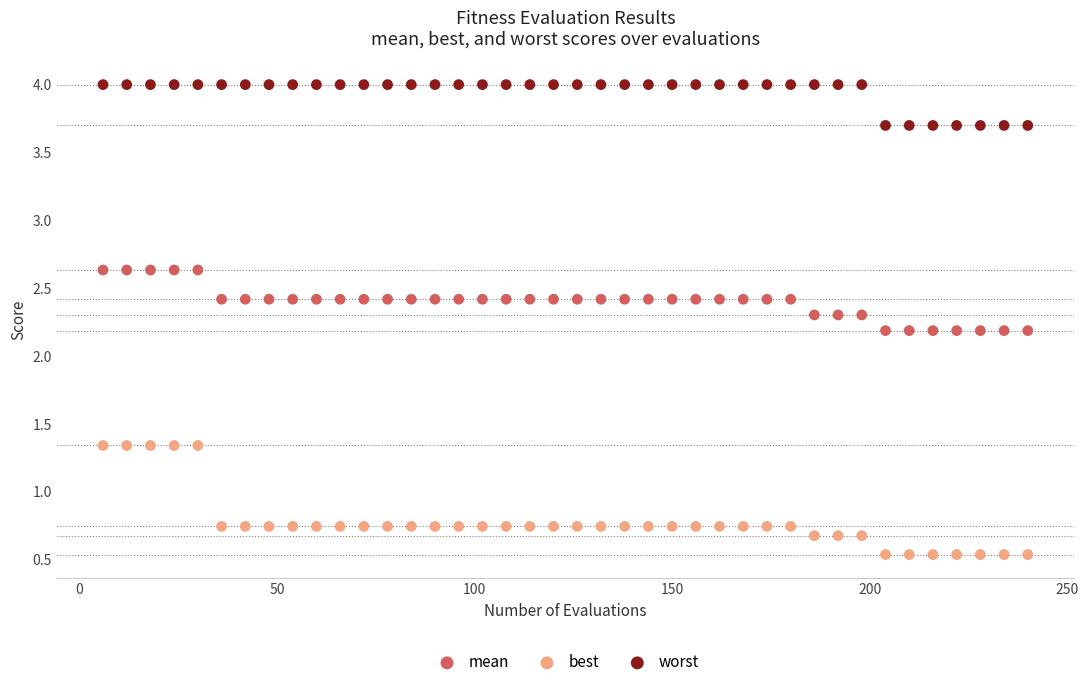

Across all data points, what is the range of Y values (max minus min)?

3.5